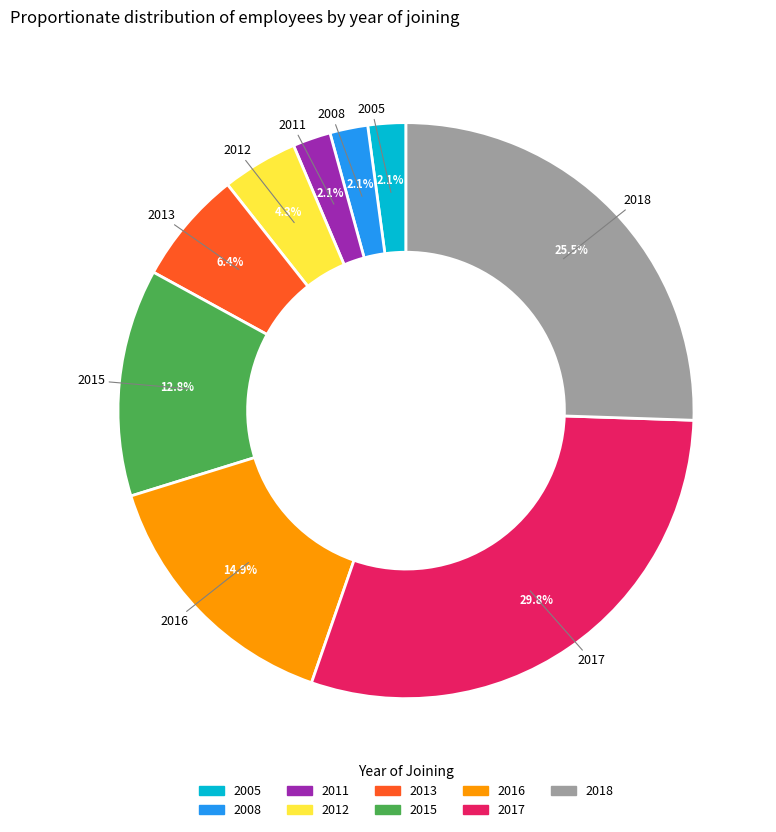

Which category has the biggest portion of the pie?

2017